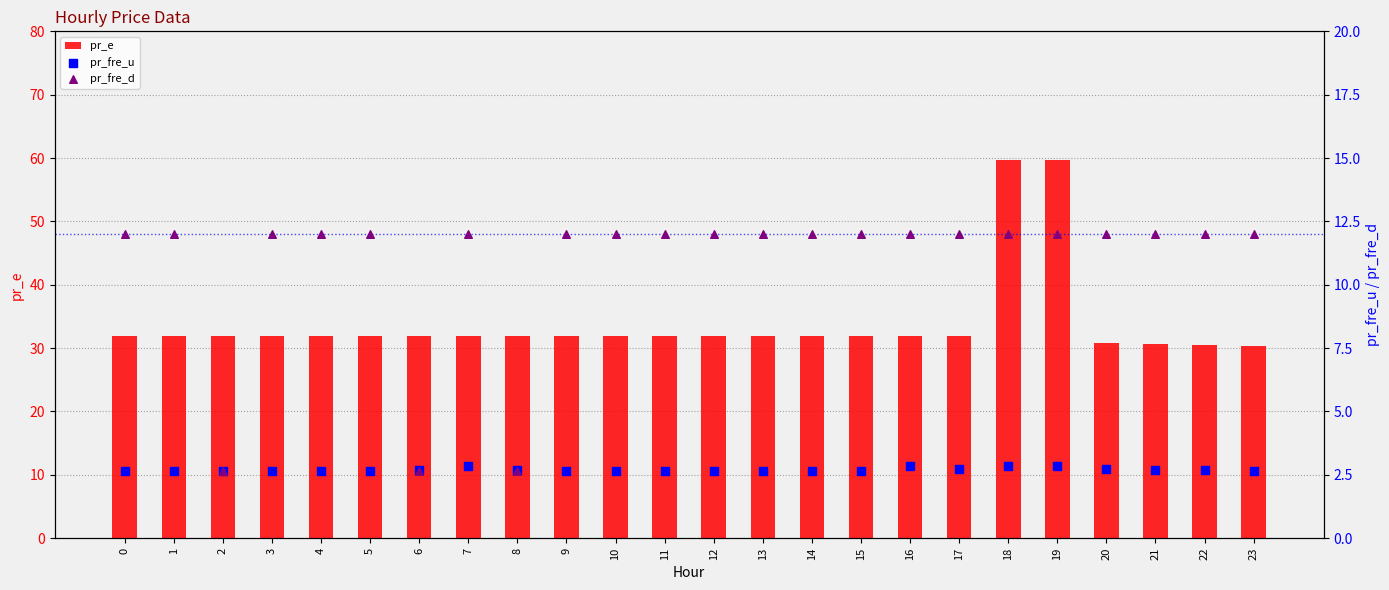

Is the value of pr_fre_u at 12 greater than the value of pr_fre_d at 19?

No